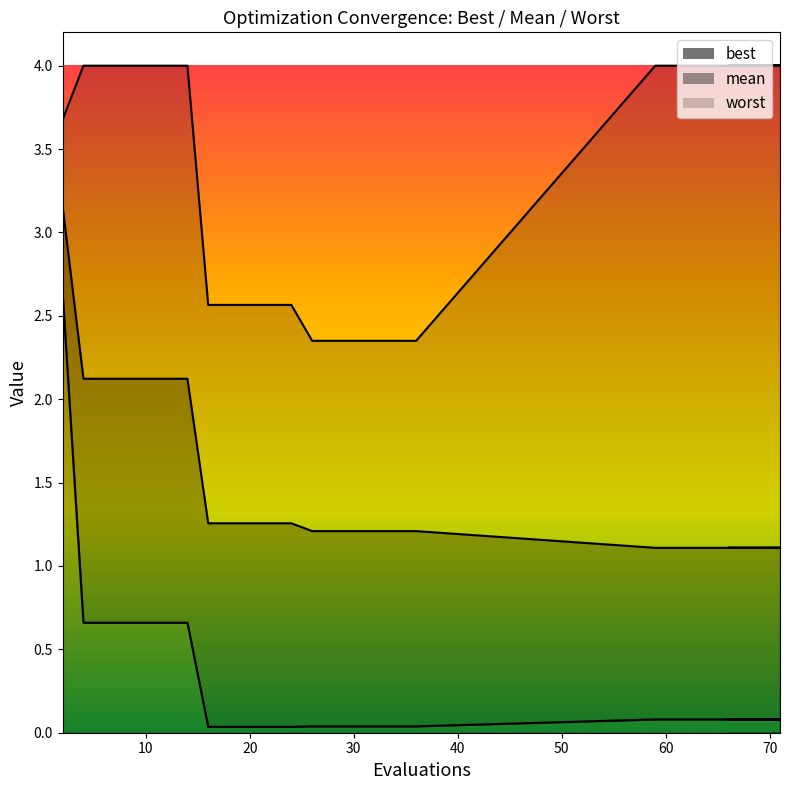

True or false: best has more than 2 points higher than both neighbors.

False